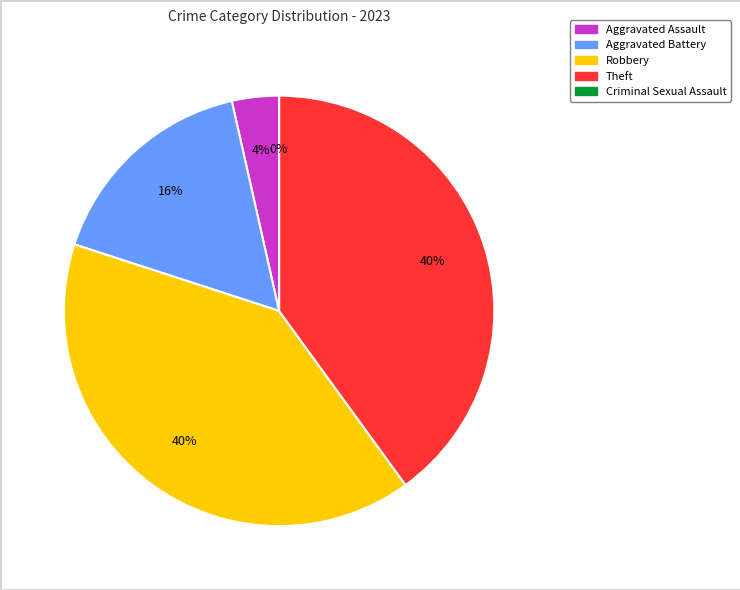

To the nearest percent, what portion does Theft represent?

40%